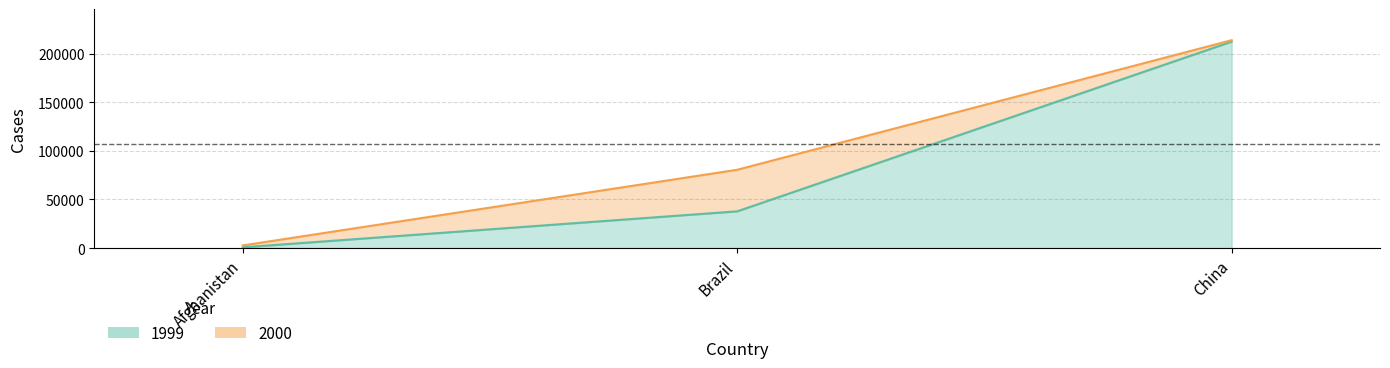

Reading left to right, transcribe all the data shown in this chart.

1999: 745	37737	212258
2000: 2666	80488	213766